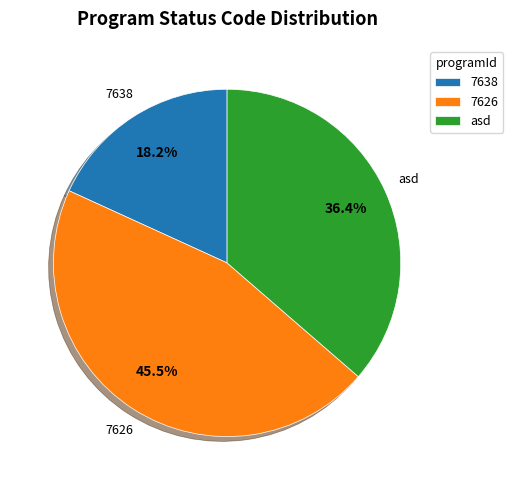

True or false: 7638 accounts for 12% of the total.

False